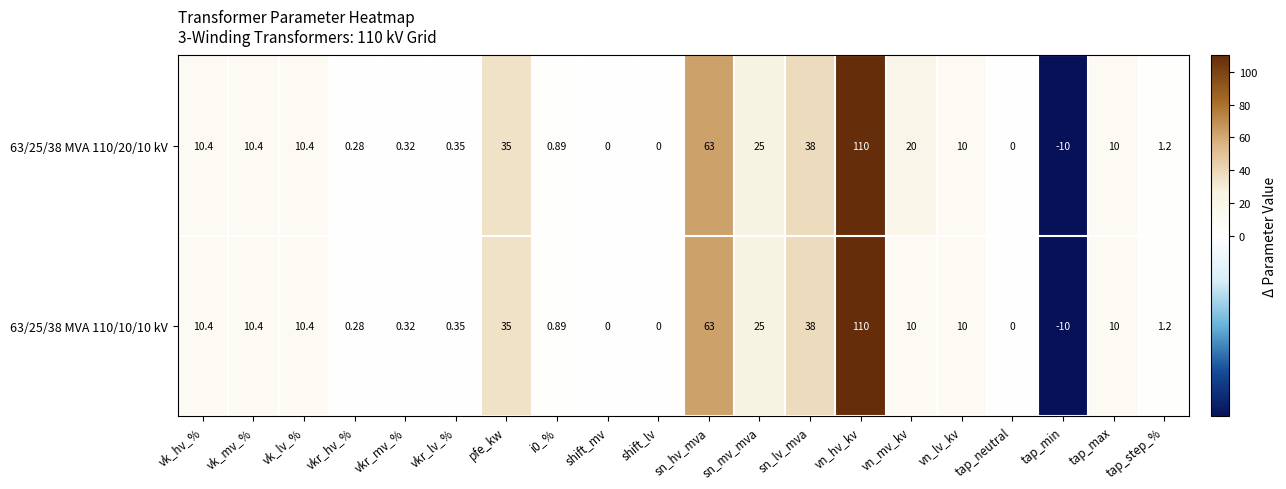

At which label is 63/25/38 MVA 110/20/10 kV closest to 50?

sn_lv_mva